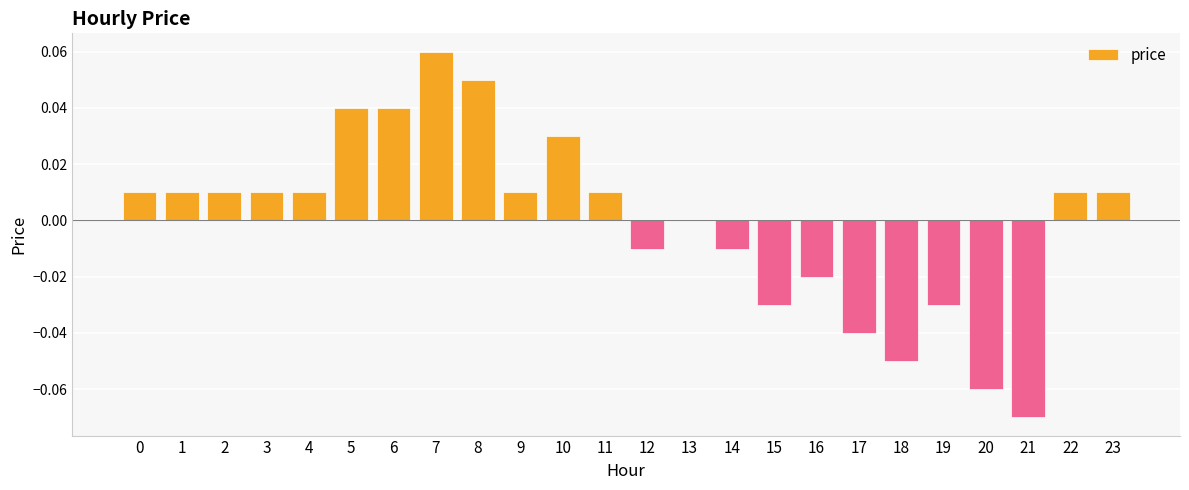

Between 22 and 6, which is larger?

6